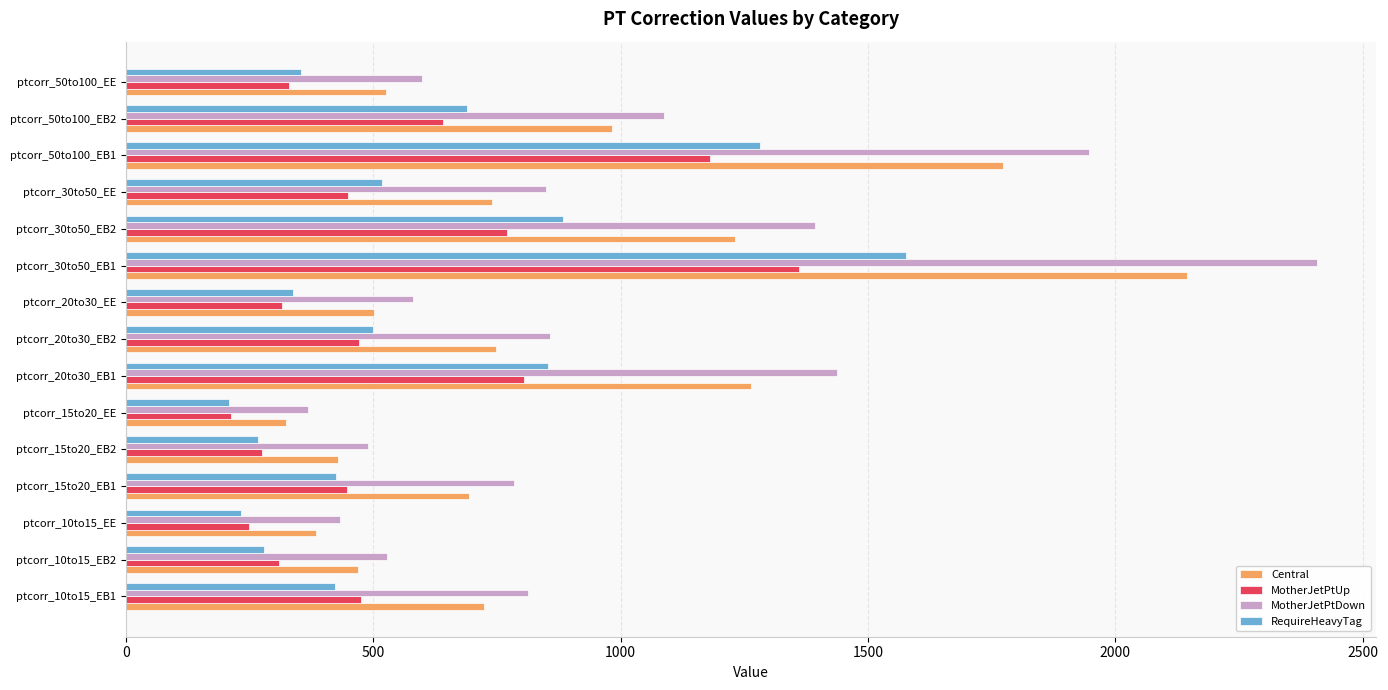

Which series has the widest spread of values?

MotherJetPtDown